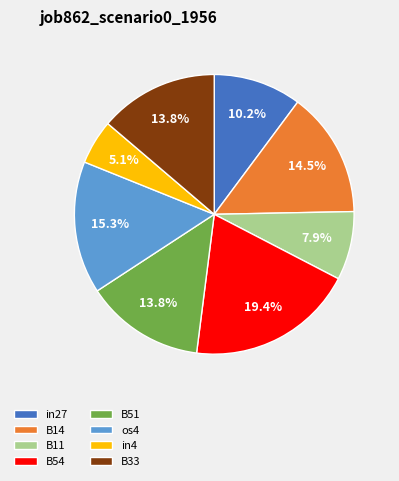

Does B33 represent more than half of the total?

No